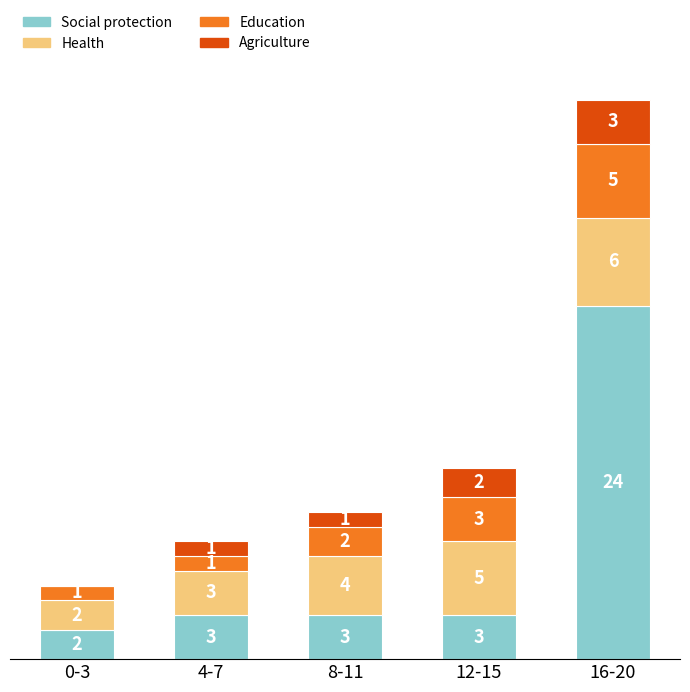

At which label does Social protection reach its peak?

16-20